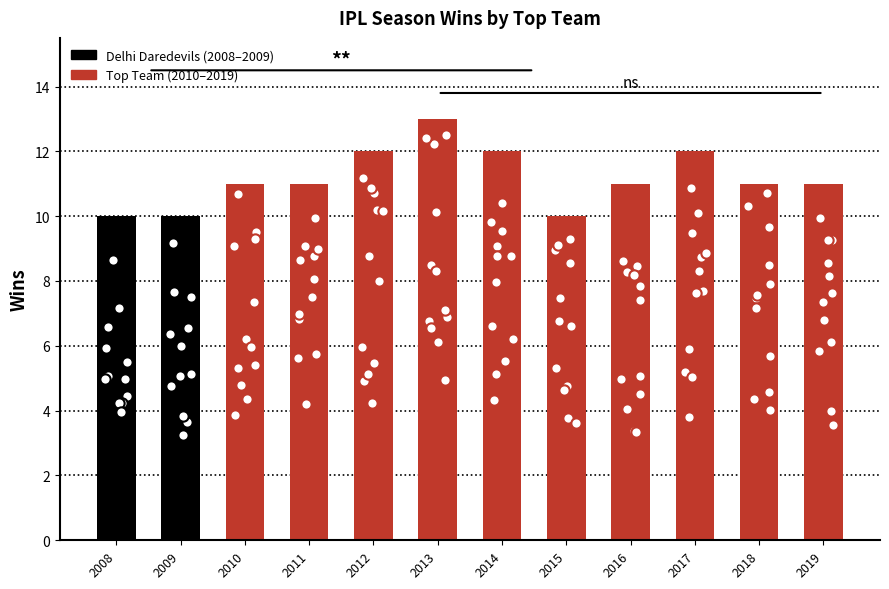

Approximately how many times larger is the value at 2016 compared to 2011?

1.0